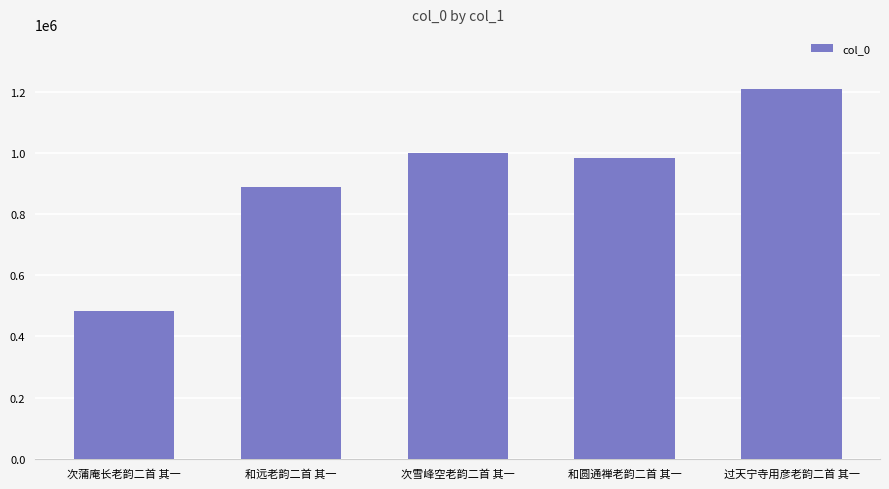

List the labels in order of value, largest first.

过天宁寺用彦老韵二首 其一, 次雪峰空老韵二首 其一, 和圆通禅老韵二首 其一, 和远老韵二首 其一, 次蒲庵长老韵二首 其一